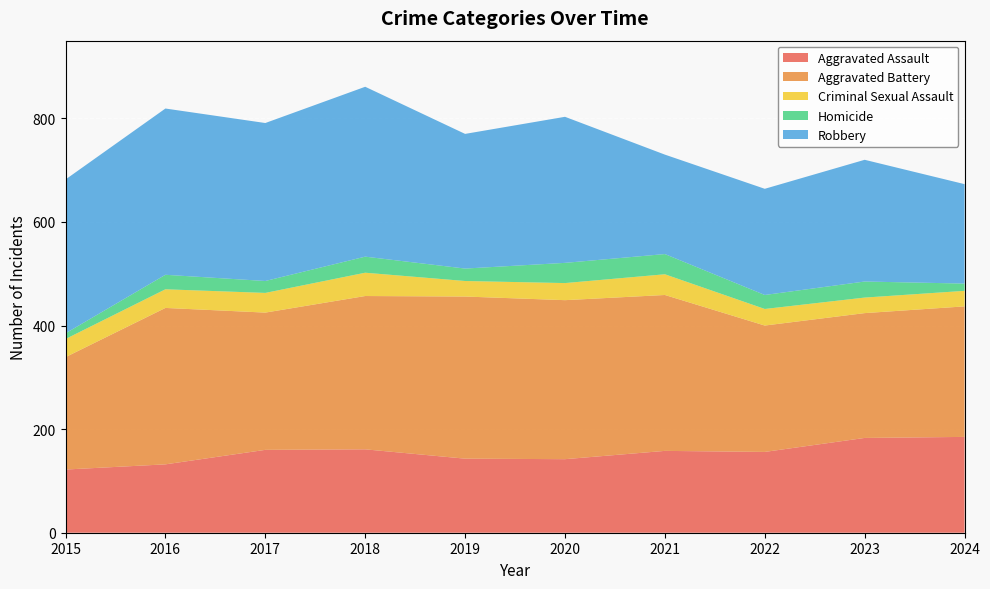

Reading left to right, list all the values displayed in this chart.

Aggravated Assault: 122	132	160	161	143	142	158	156	183	185
Aggravated Battery: 217	302	265	296	313	307	301	244	241	252
Criminal Sexual Assault: 35	36	38	45	30	33	40	32	30	30
Homicide: 11	28	23	31	24	39	39	27	31	14
Robbery: 297	321	305	328	260	282	192	205	235	192